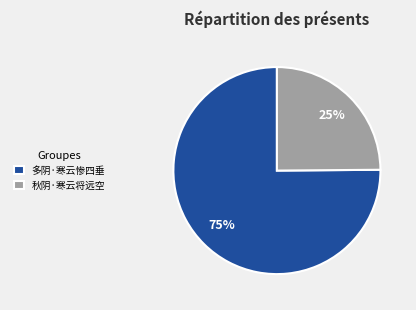

To the nearest percent, what portion does 多阴·寒云惨四垂 represent?

75%